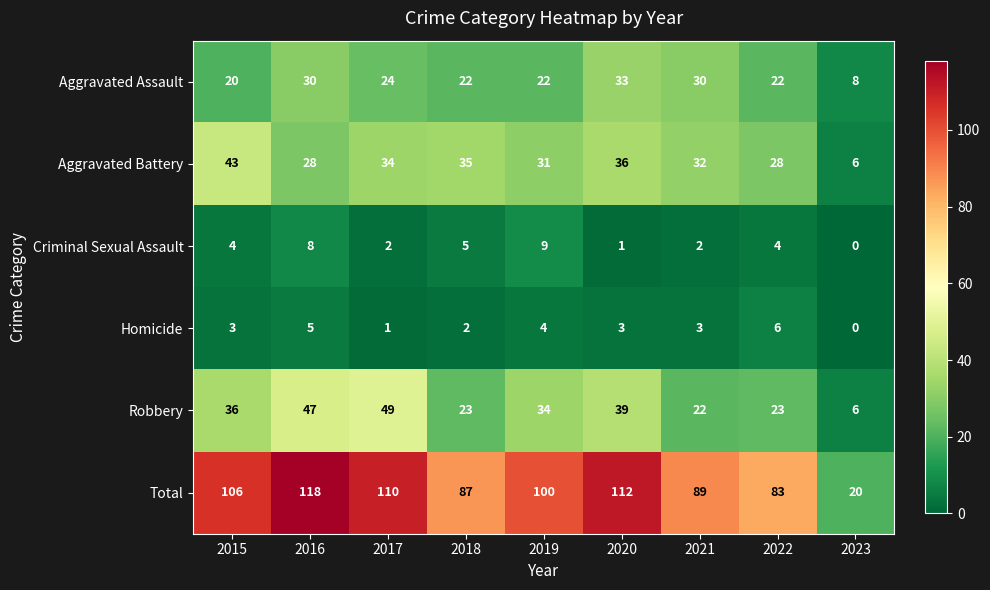

What is the difference between the highest and lowest values at 2023?

20